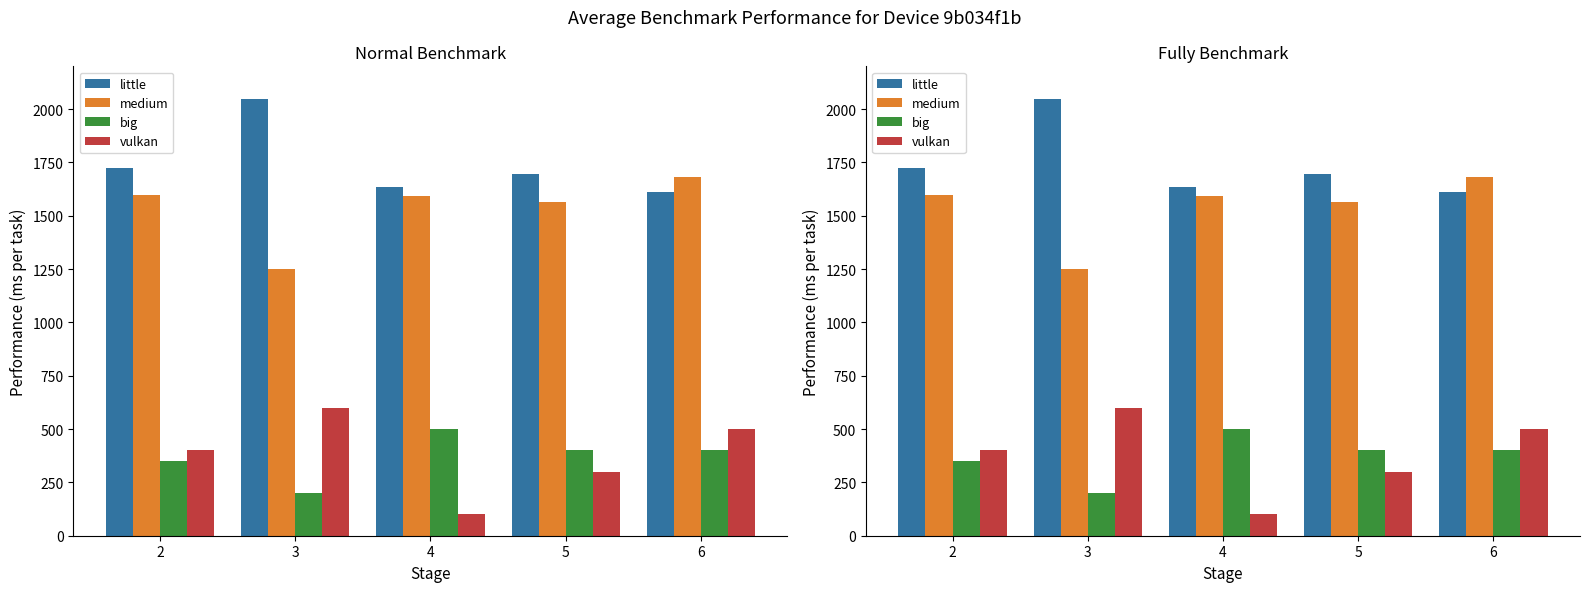

What is the average value of the little series?

1742.7